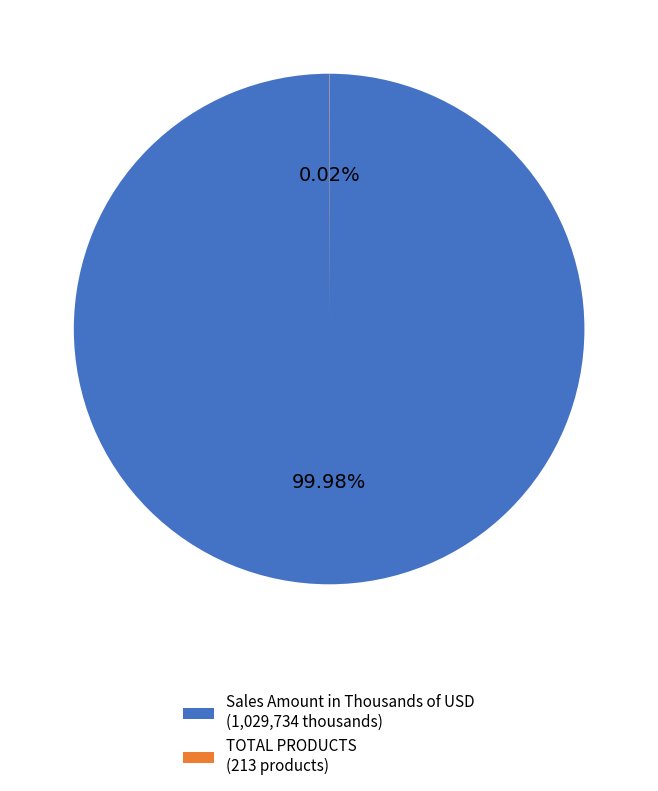

Does any single category account for the majority?

Yes